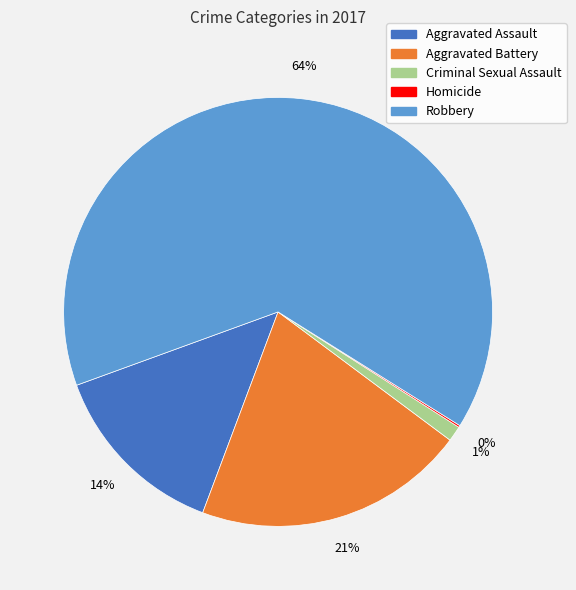

Which slice is the largest?

Robbery